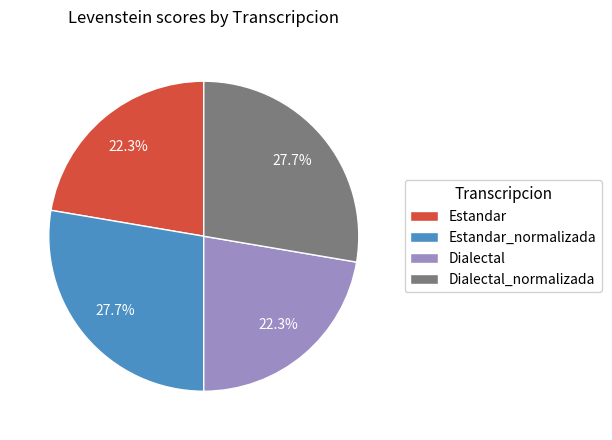

True or false: Estandar_normalizada accounts for 28% of the total.

True